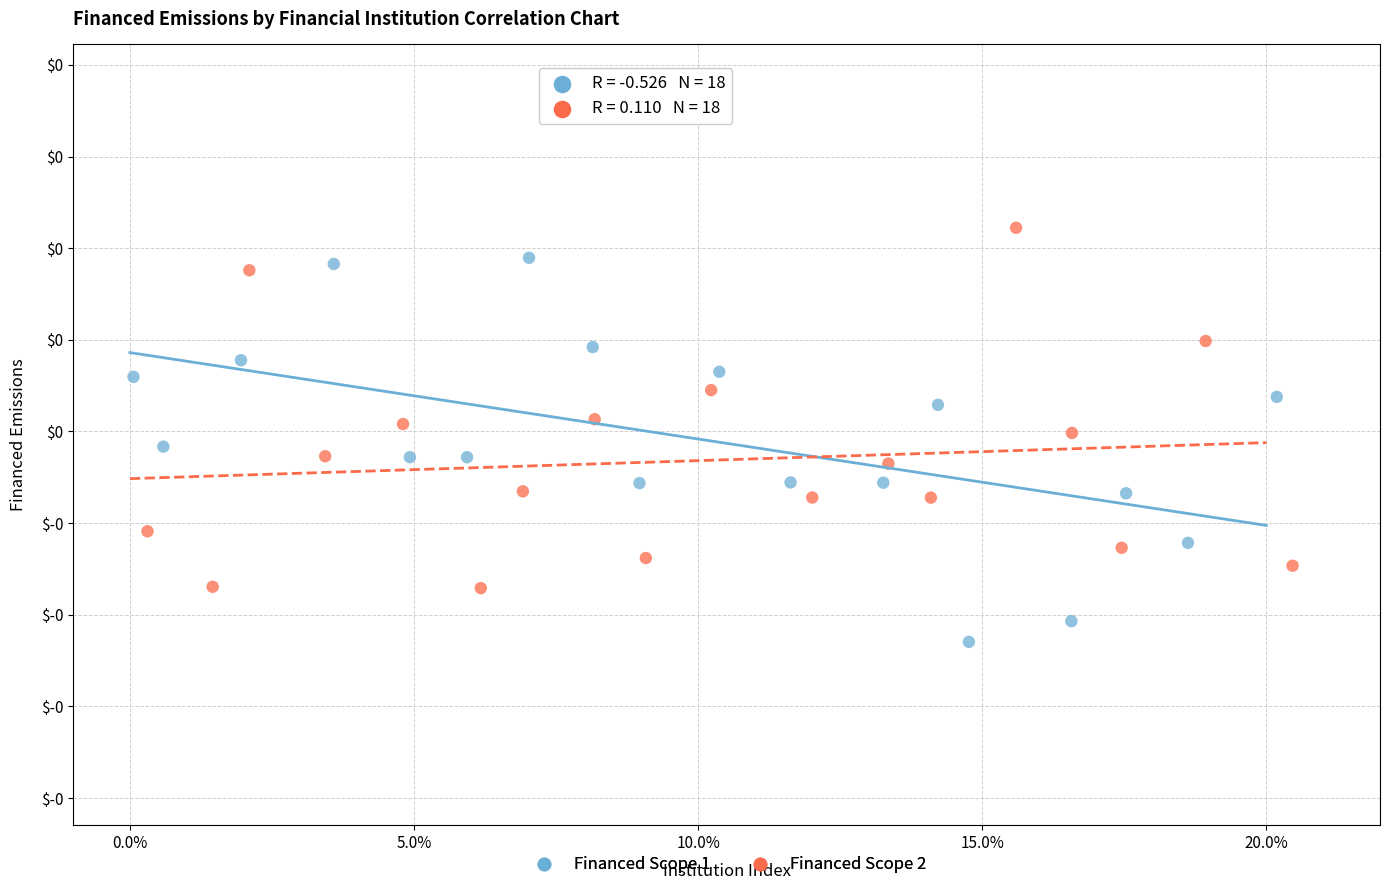

Which series contains the highest Y value?

Financed Scope 2